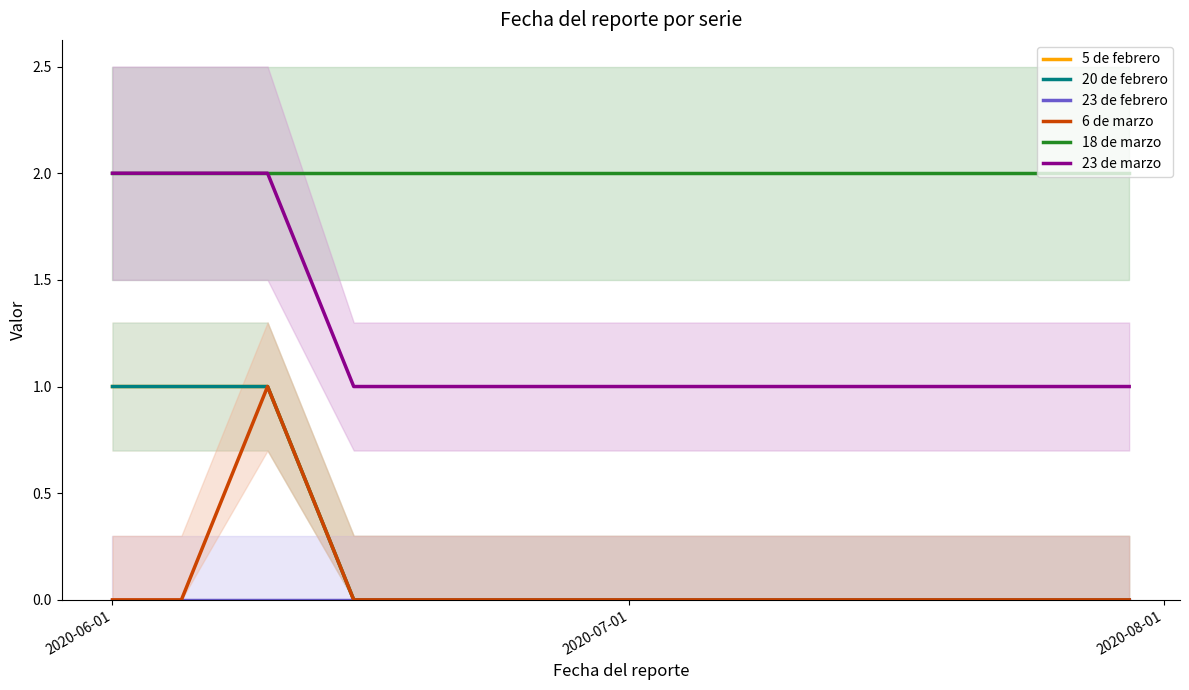

How many positive values does the 6 de marzo series have?

1